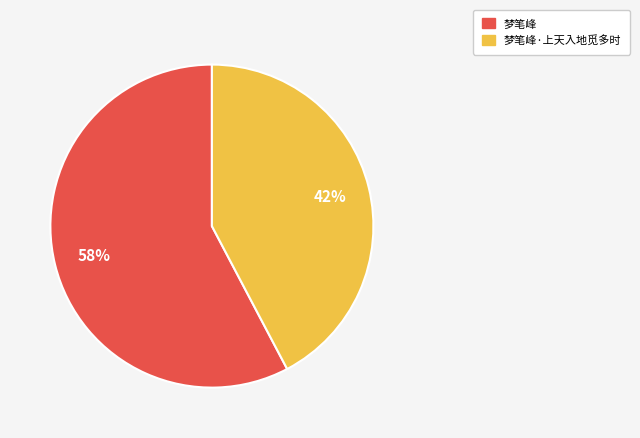

To the nearest percent, what is the combined percentage of 梦笔峰·上天入地觅多时 and 梦笔峰?

100%